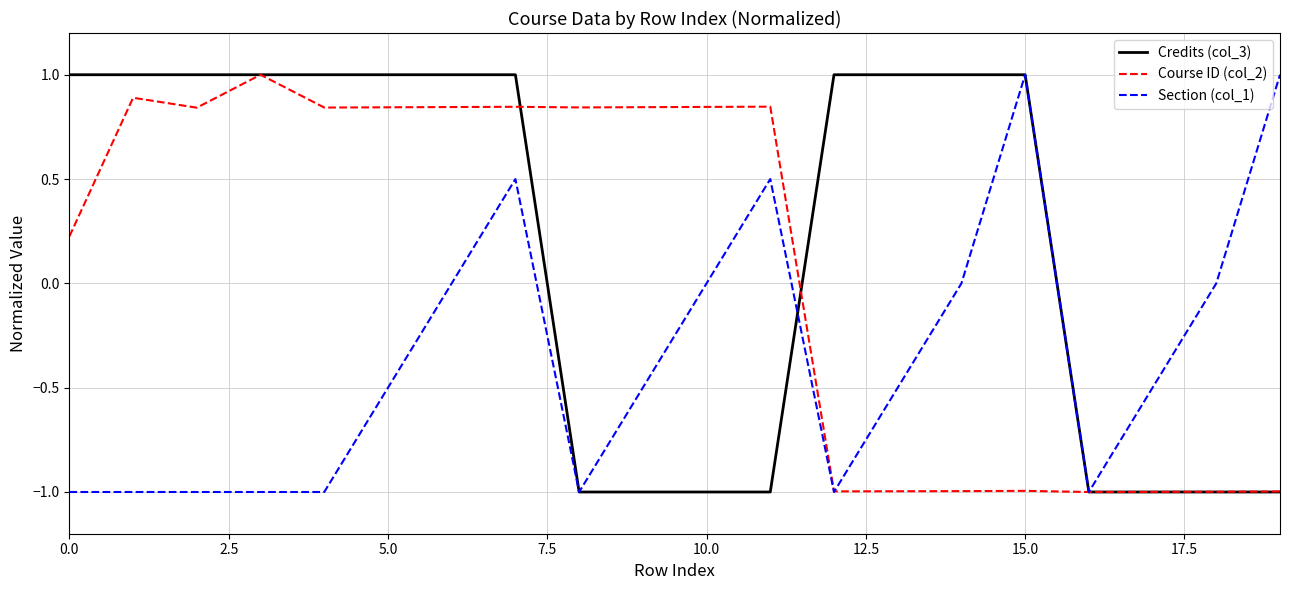

Does the chart have visible grid lines?

Yes